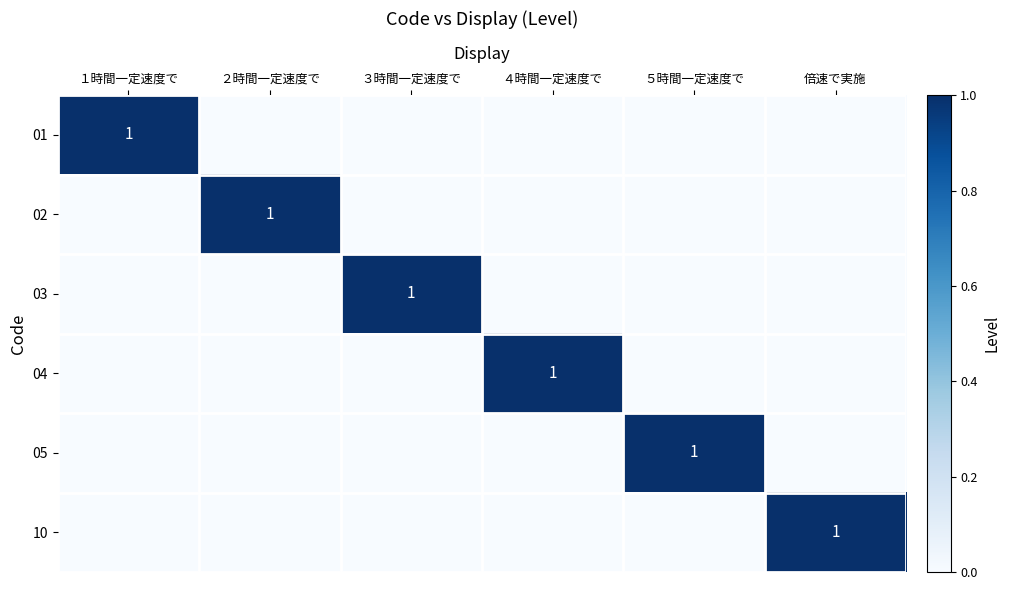

True or false: 04 has a value of 1 at ４時間一定速度で.

True